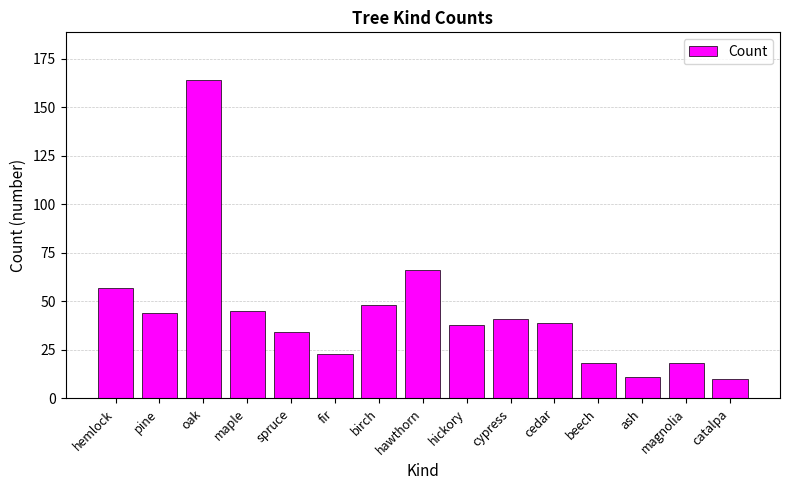

Reading left to right, list all the values displayed in this chart.

hemlock=57	pine=44	oak=164	maple=45	spruce=34	fir=23	birch=48	hawthorn=66	hickory=38	cypress=41	cedar=39	beech=18	ash=11	magnolia=18	catalpa=10